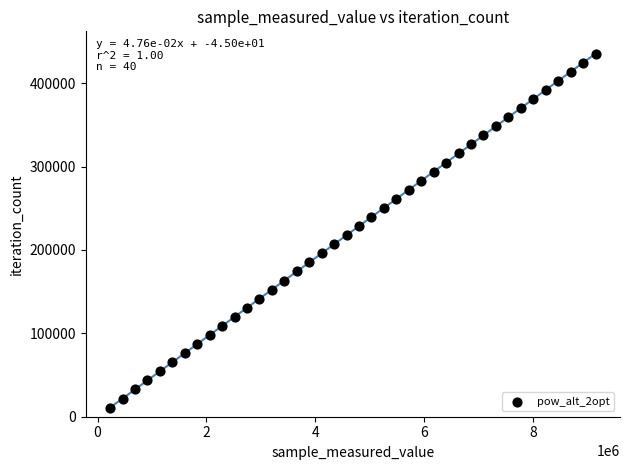

What is the range of X values (max minus min)?

8918169